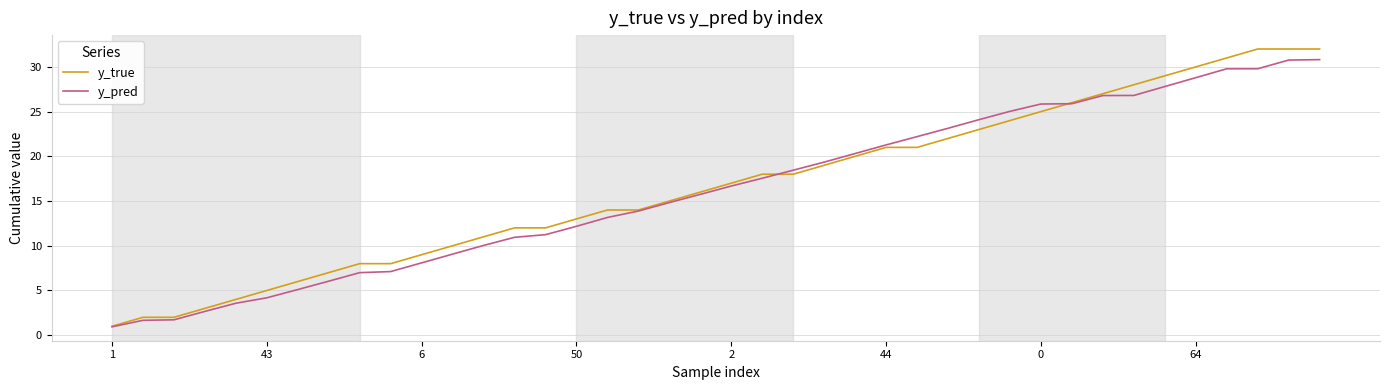

How many lines are shown in the chart?

2